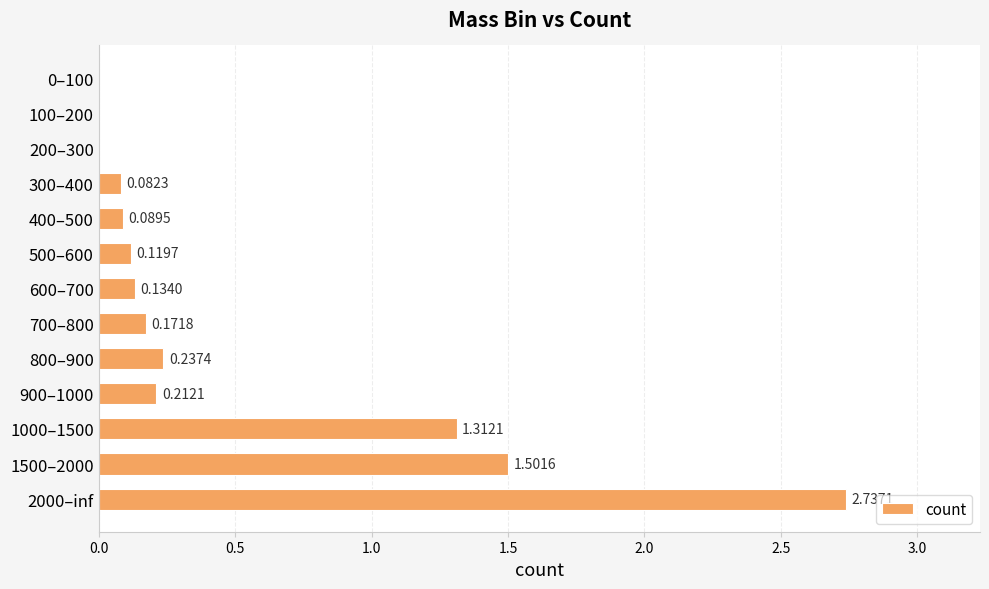

What is the sum of the values at 600–700 and 1000–1500?

1.4